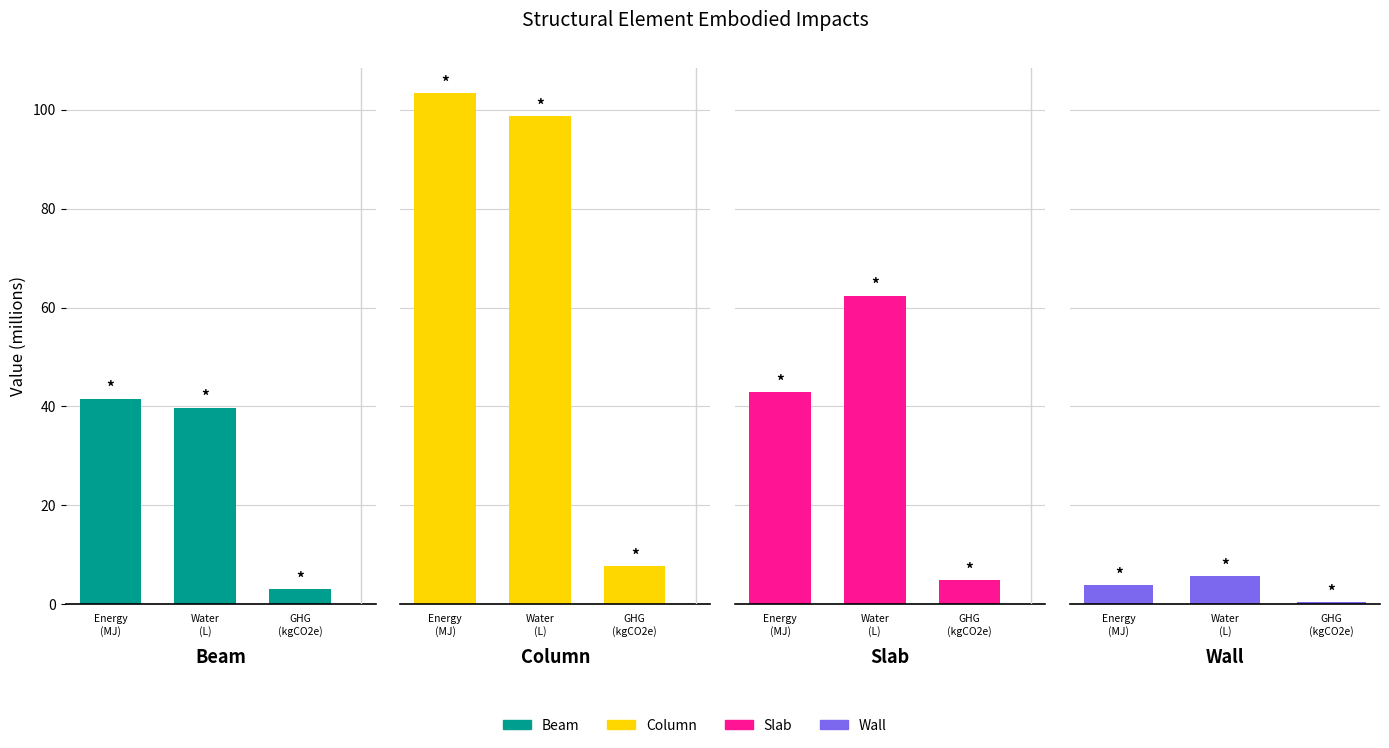

What is the sum of all Slab values?

110.1